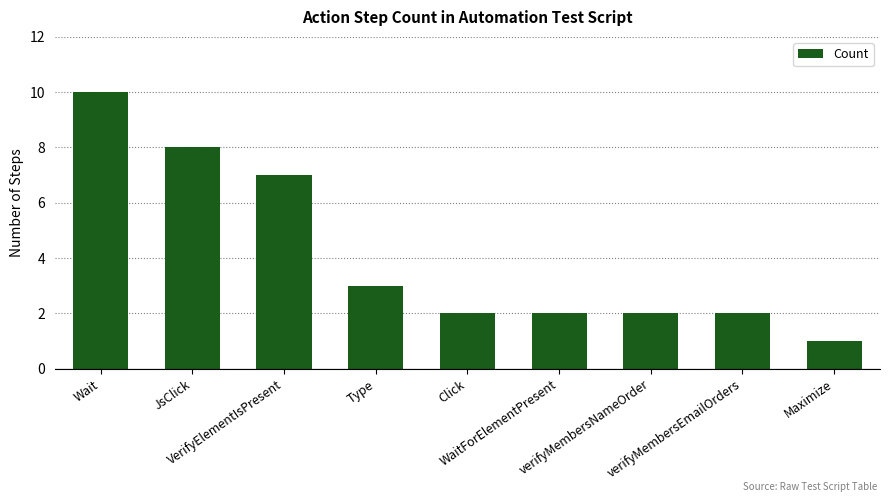

What is the change in value from Type to verifyMembersEmailOrders?

-1